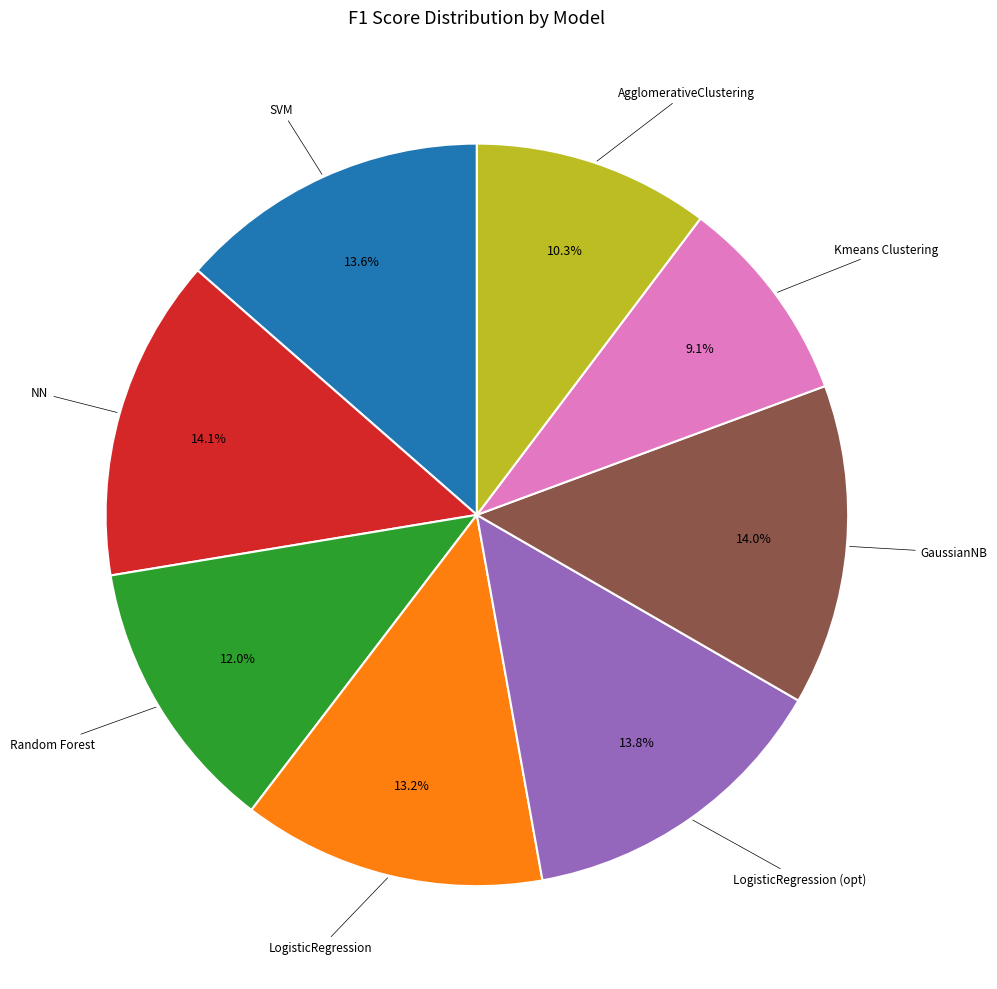

Is there a majority slice in this chart?

No